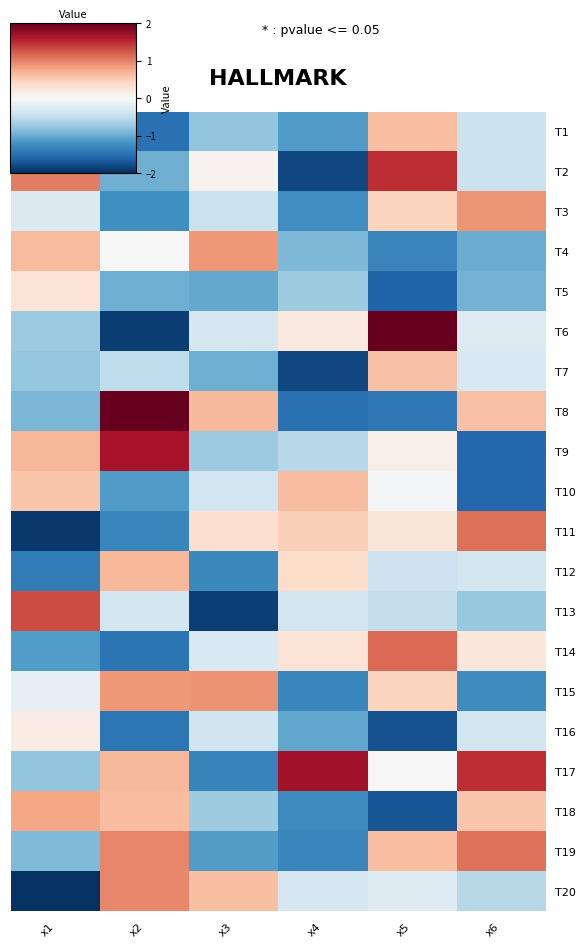

Which series has the largest range (max minus min)?

T6